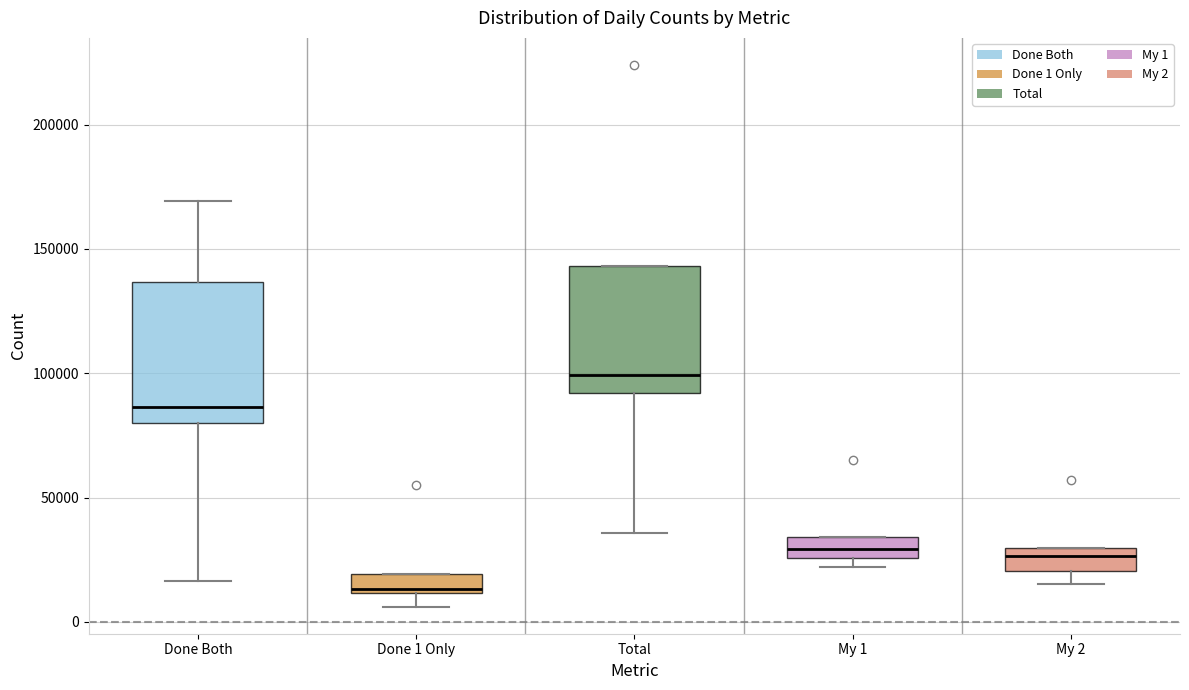

Where does the upper whisker of the box for Done Both end on the y-axis? The values are not printed on the chart, so give them approximately, as read against the axis.

170000